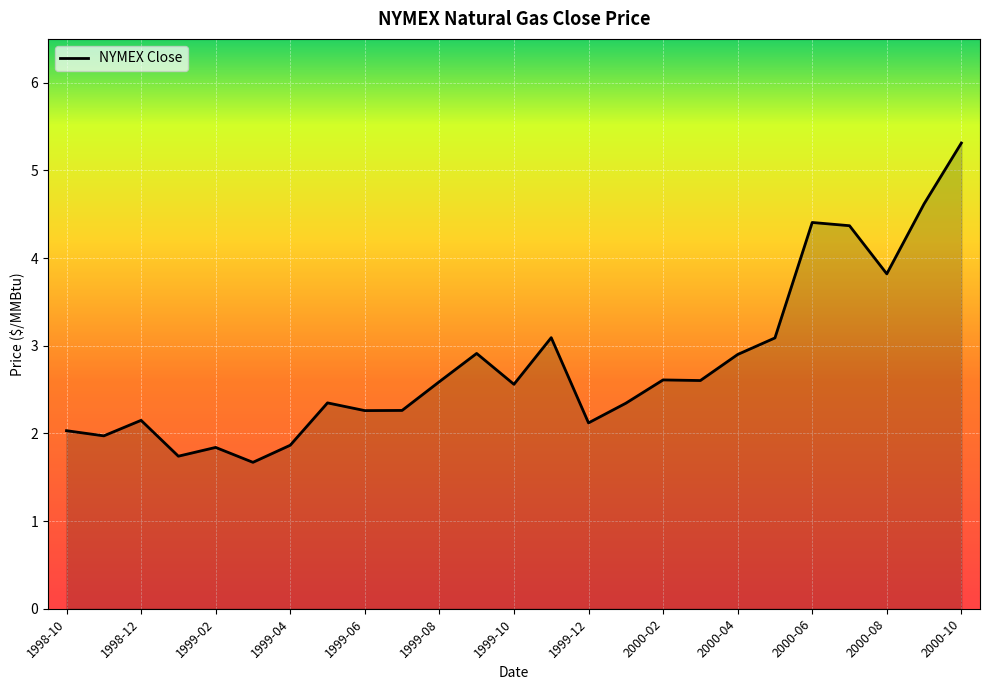

What is the difference between the maximum and minimum values?

3.6